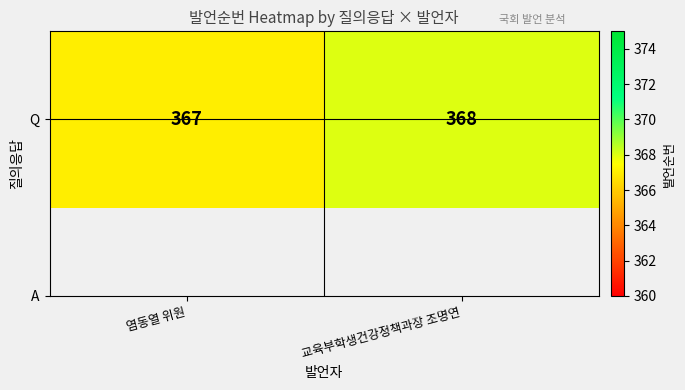

List the labels in order of value, largest first.

교육부학생건강정책과장 조명연, 염동열 위원